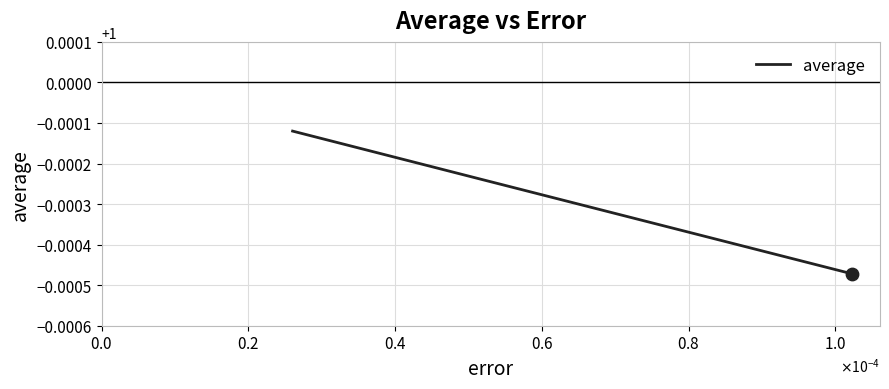

What is the sum of all values?

3.0